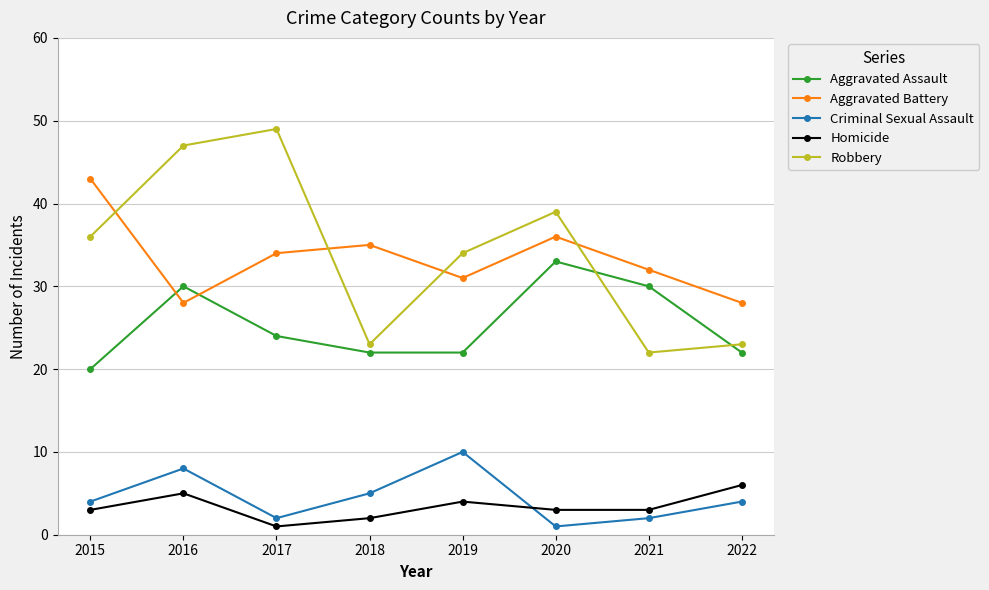

How many interior local peaks does the Aggravated Assault series have?

2